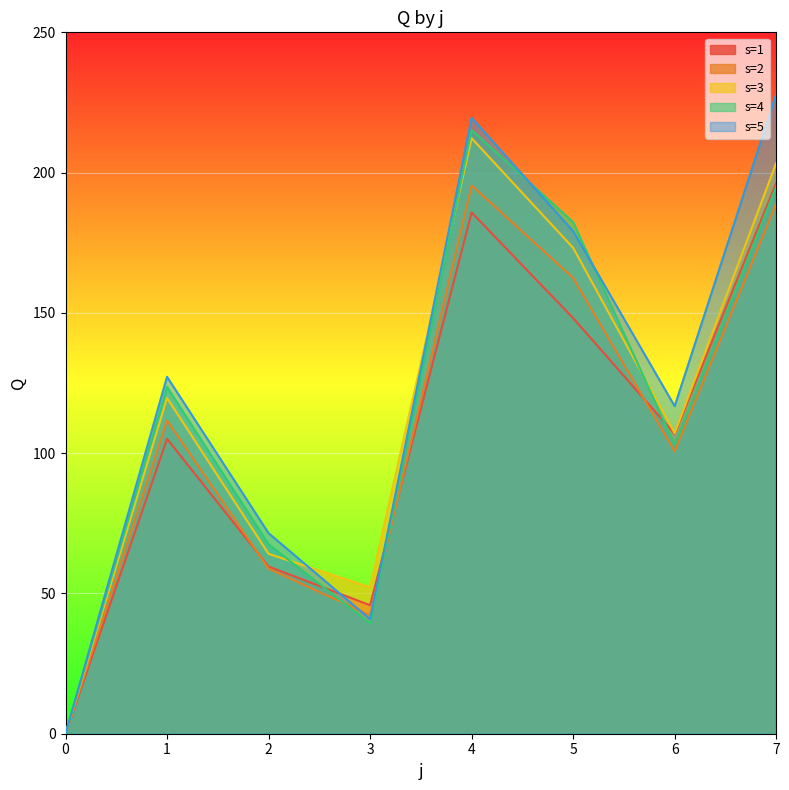

Reading left to right, list all the values displayed in this chart.

s=1: 0=0.0	1=105.1	2=59.6	3=45.8	4=185.8	5=148.1	6=106.9	7=196.3
s=2: 0=0.0	1=111.7	2=58.8	3=42.2	4=195.4	5=162.5	6=100.7	7=189.0
s=3: 0=0.0	1=119.7	2=64.1	3=52.2	4=212.3	5=173.2	6=107.2	7=203.4
s=4: 0=0.0	1=123.6	2=67.5	3=39.3	4=215.1	5=182.4	6=103.0	7=194.9
s=5: 0=0.0	1=127.2	2=71.5	3=40.8	4=219.5	5=179.1	6=116.8	7=227.9